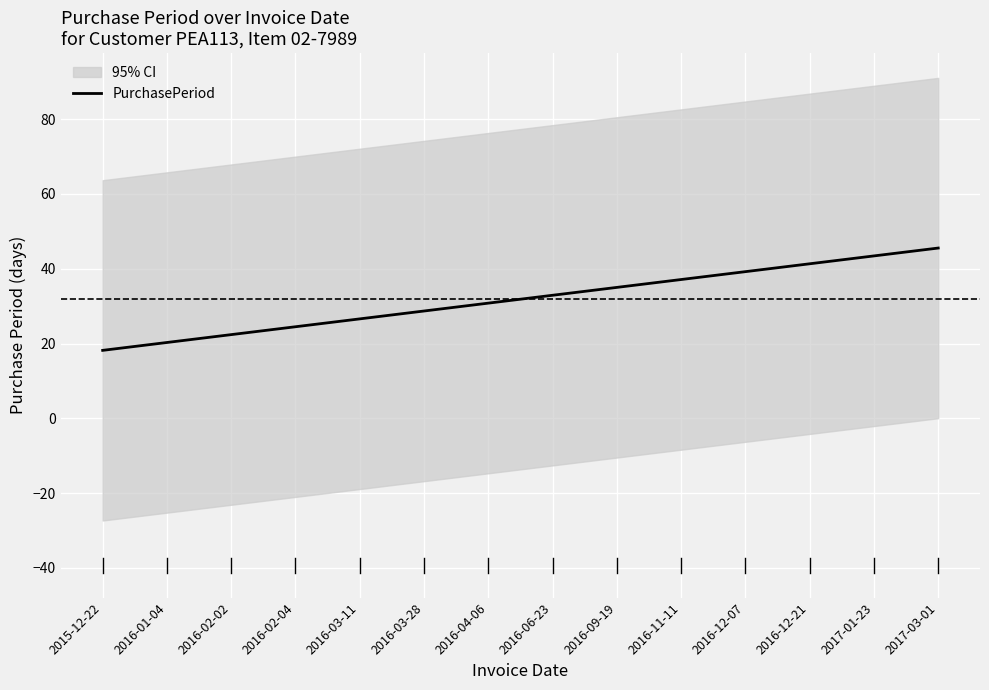

What is the label of the 7th point from the right?

2016-06-23